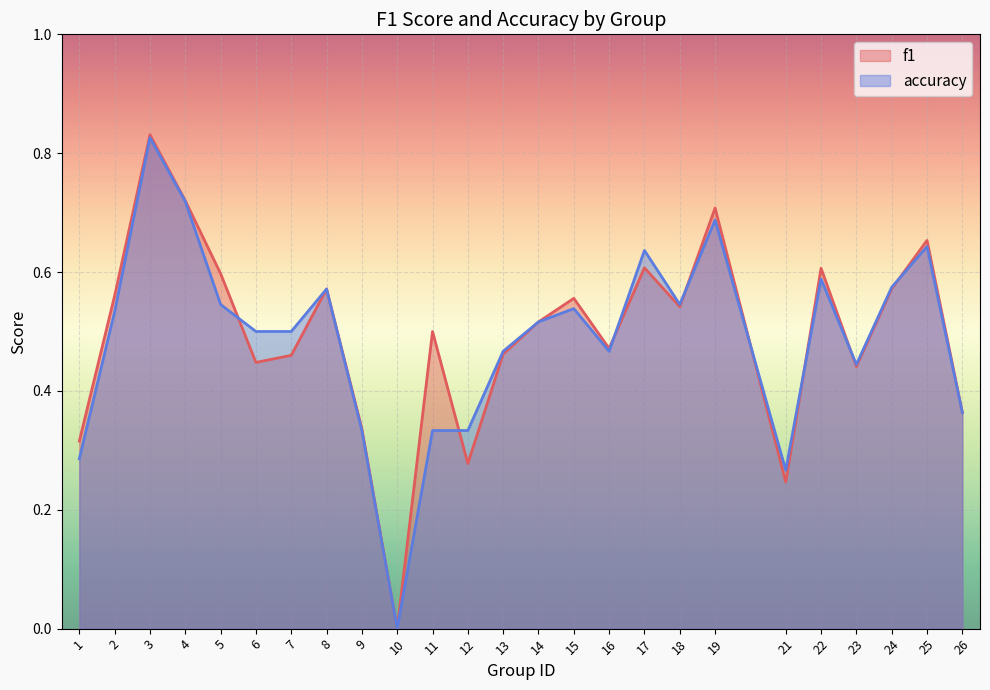

At how many categories does at least one series exceed 0?

24